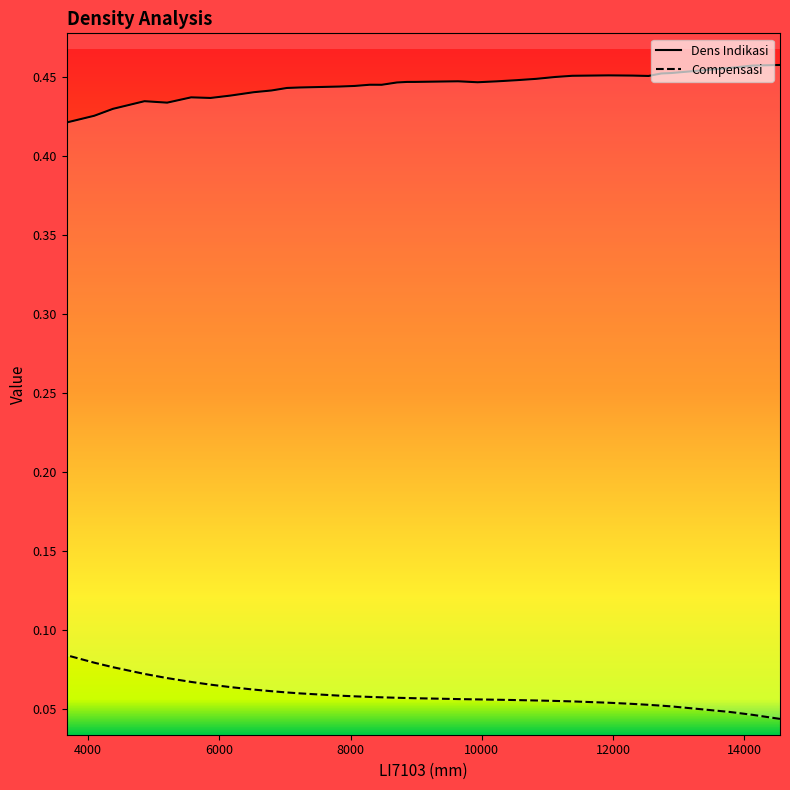

What is the value of the Compensasi point at the 19th from the left?

0.1